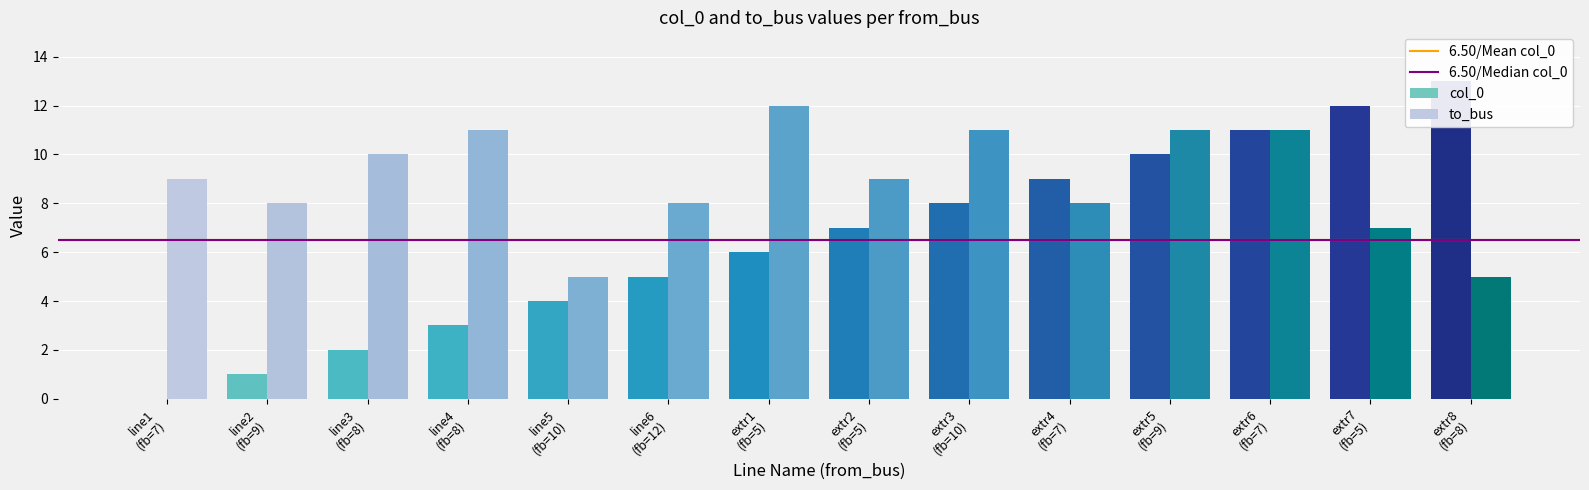

At extr3 (fb=10), list the series in order from largest to smallest.

to_bus, col_0